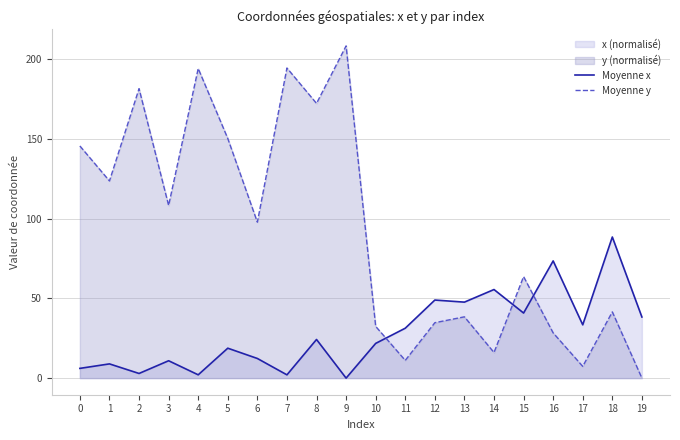

Reading left to right, extract all data points from this chart.

Moyenne x: 6.1	8.9	2.9	10.9	2.1	18.8	12.3	2.0	24.2	0.0	21.8	31.3	49.0	47.7	55.6	40.8	73.6	33.4	88.6	38.4
Moyenne y: 145.7	123.8	181.7	108.4	194.3	150.4	97.9	194.6	172.4	208.5	32.5	11.1	34.8	38.5	16.1	63.7	28.4	7.4	41.6	0.0